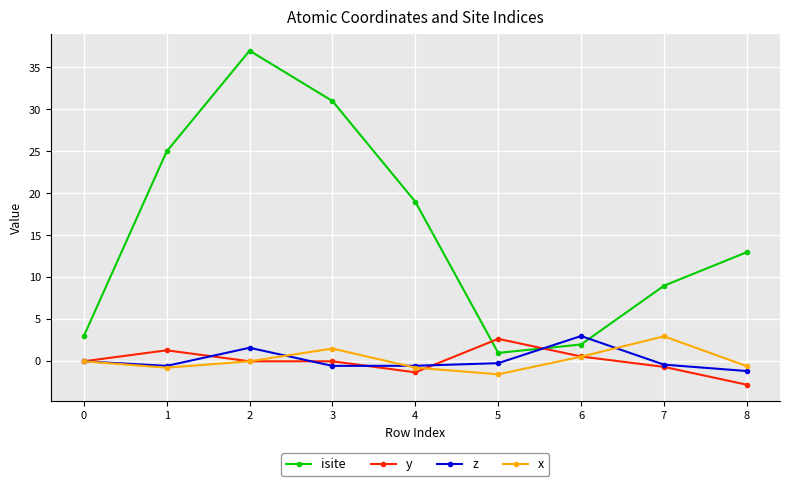

Is it true that x equals 2.6 at 1?

False